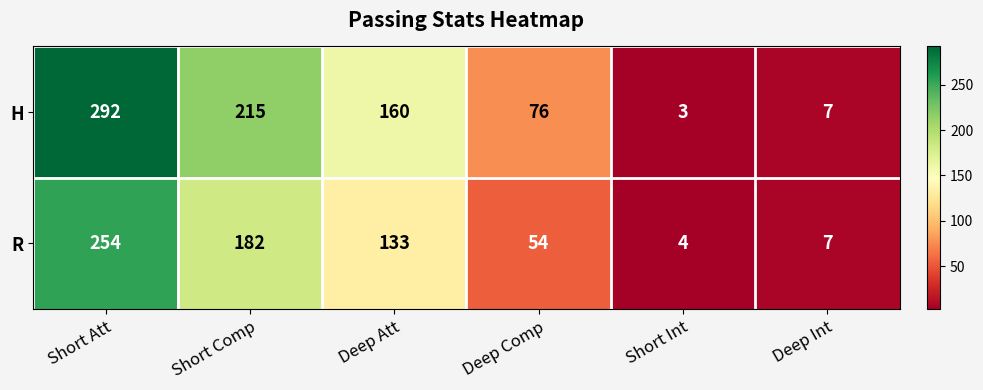

Count the number of data series in this chart.

2